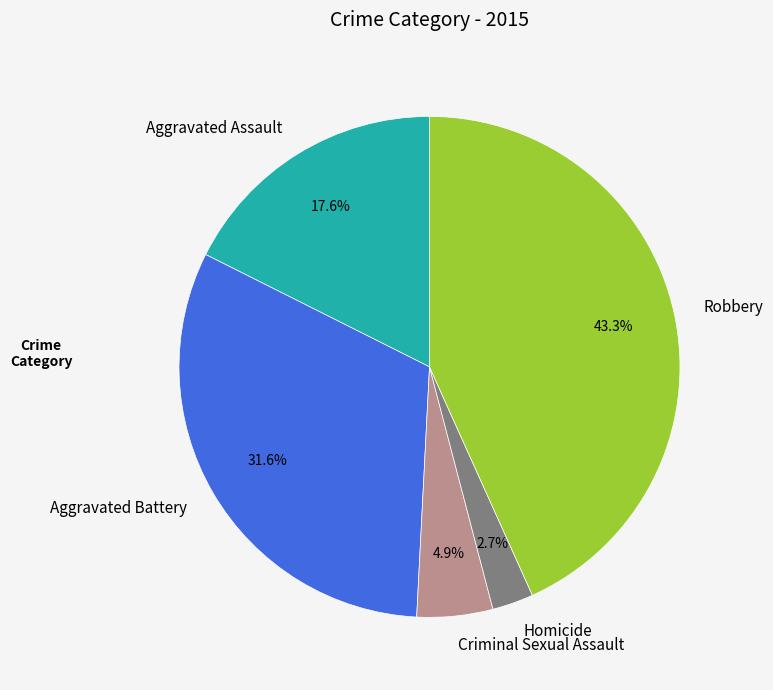

What is the ratio of the value at Aggravated Assault to the value at Criminal Sexual Assault?

3.6